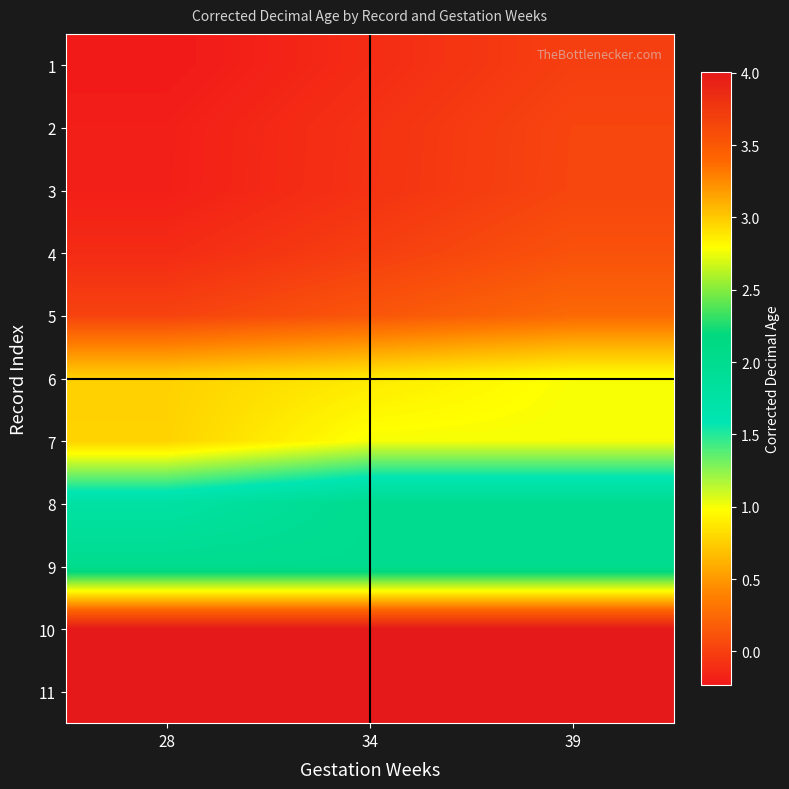

Reading left to right, extract all data points from this chart.

1: 28=-0.2	34=-0.1	39=0.0
2: 28=-0.2	34=-0.1	39=0.0
3: 28=-0.2	34=-0.1	39=0.0
4: 28=-0.1	34=-0.0	39=0.1
5: 28=0.0	34=0.1	39=0.2
6: 28=0.8	34=0.9	39=1.0
7: 28=0.8	34=1.0	39=1.0
8: 28=1.8	34=2.0	39=2.0
9: 28=2.0	34=2.0	39=2.0
10: 28=4.0	34=4.0	39=4.0
11: 28=4.0	34=4.0	39=4.0